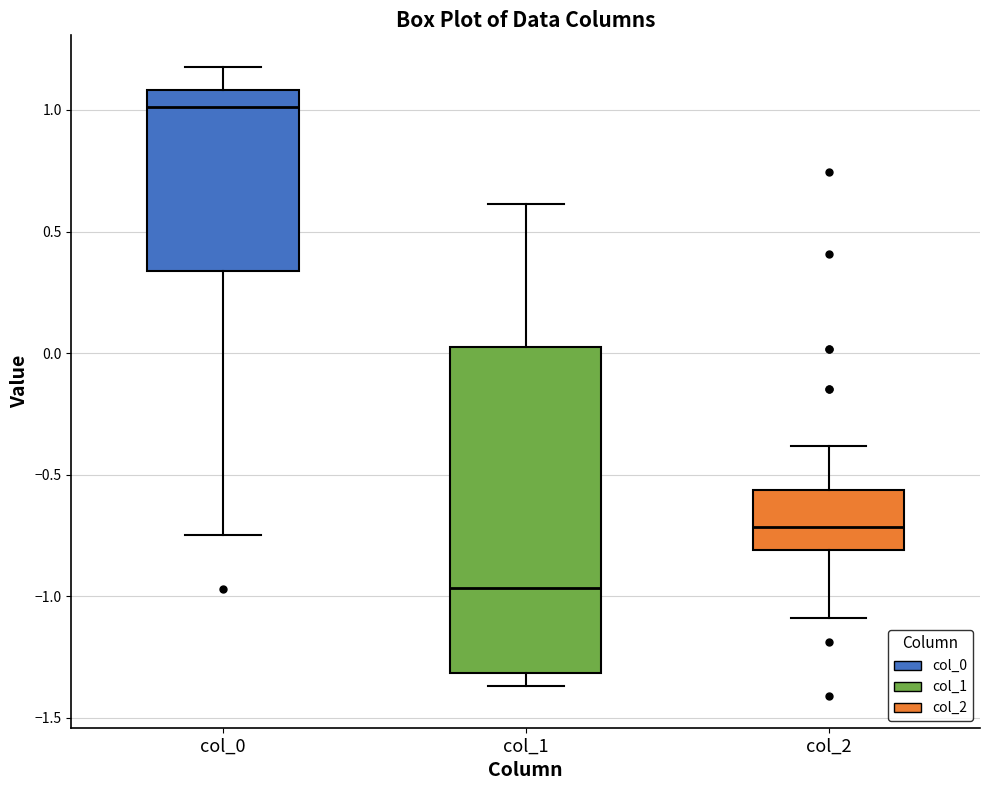

Reading left to right, transcribe this box plot: for each box, give where its median line is, the range the box spans, and where its two whiskers end, as read against the y-axis. The values are not printed on the chart, so give them approximately, as read against the axis.

col_0: median 1.00, box 0.35 to 1.10, whiskers -0.75 to 1.20
col_1: median -0.95, box -1.30 to 0.05, whiskers -1.35 to 0.60
col_2: median -0.70, box -0.80 to -0.55, whiskers -1.10 to -0.40